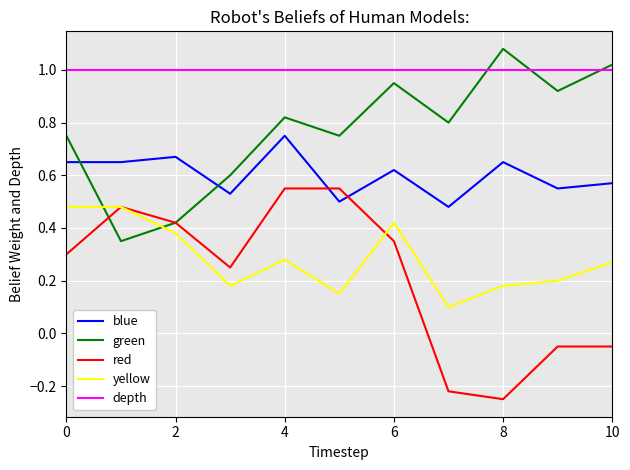

True or false: yellow and depth intersect in this chart.

False